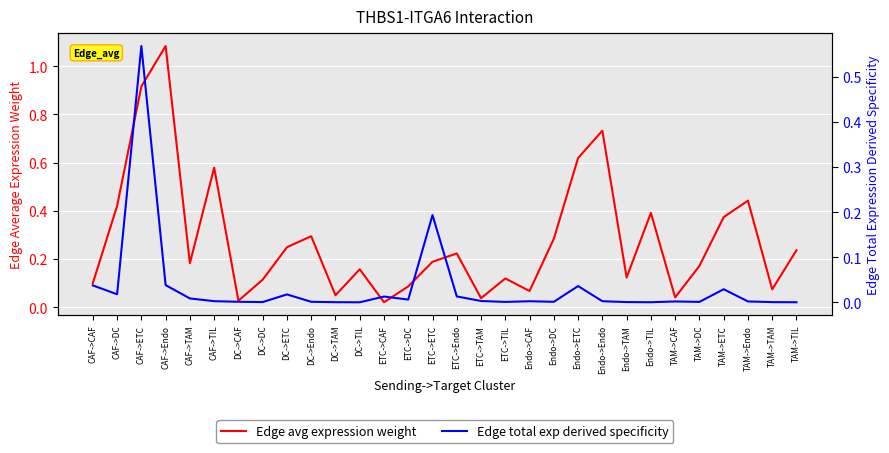

At which label is Edge avg expression weight closest to 0?

ETC->CAF